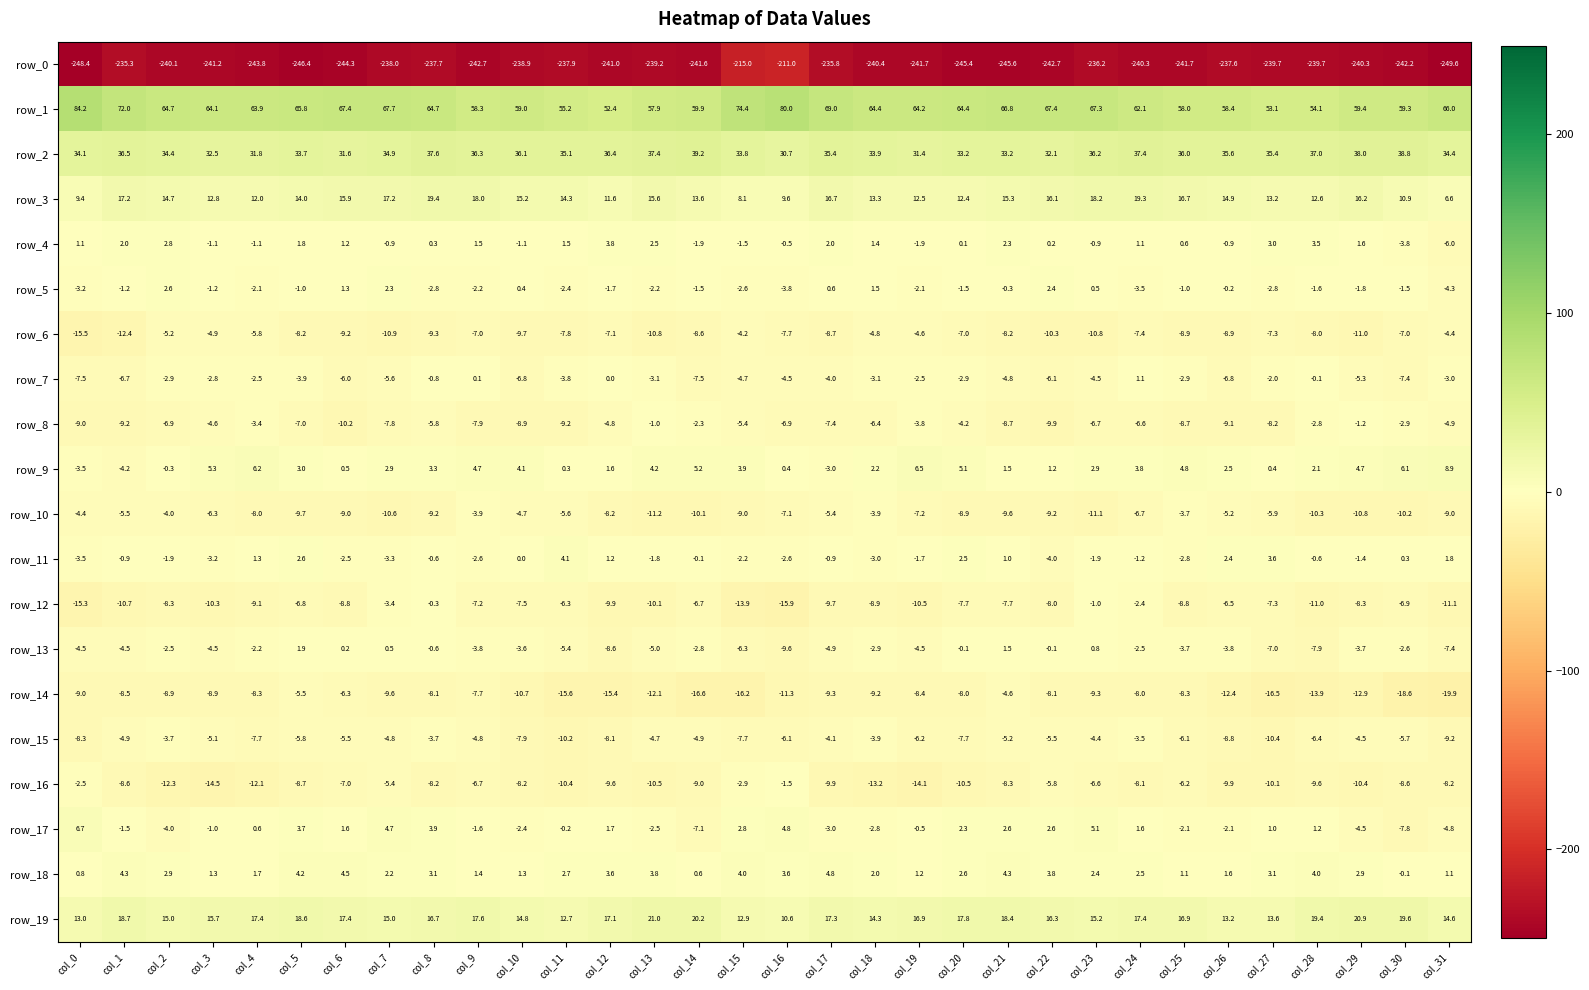

How many negative values does the row_17 series have?

16